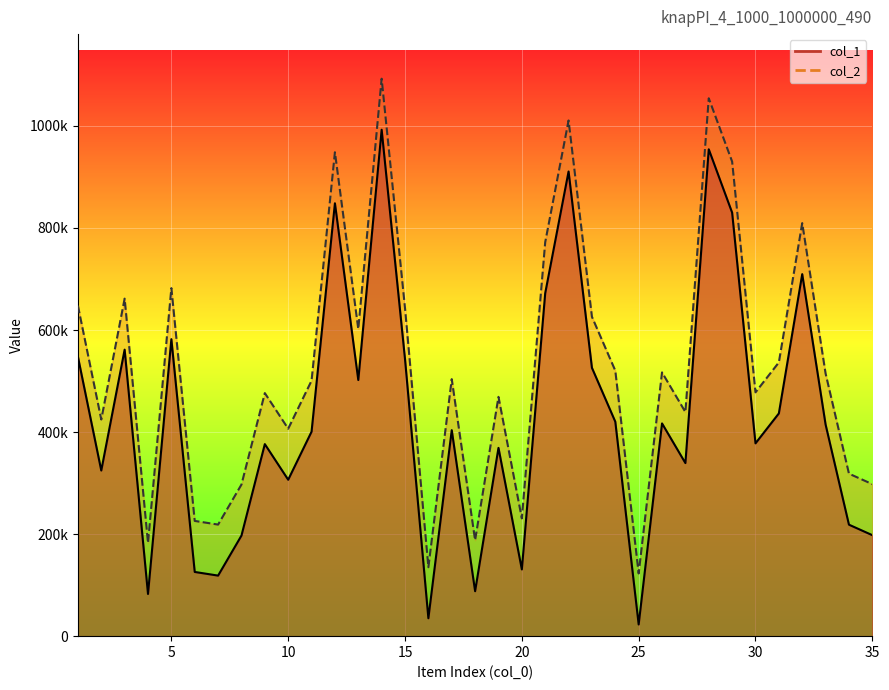

What is the difference between the maximum and second lowest values in the col_2 series?

957482